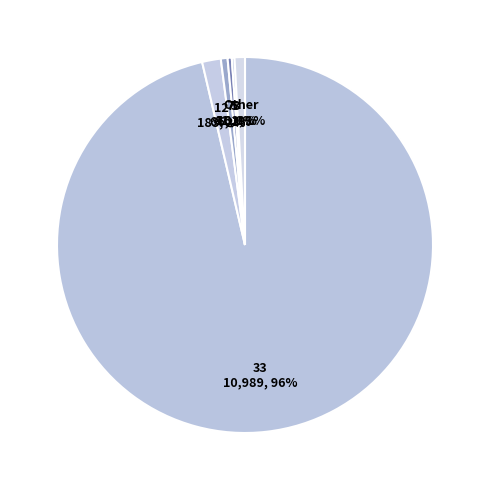

What is the majority slice?

33